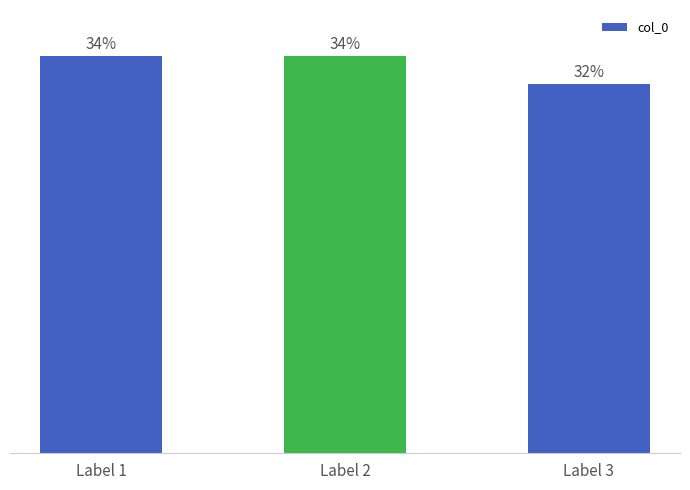

Are the bars horizontal?

No